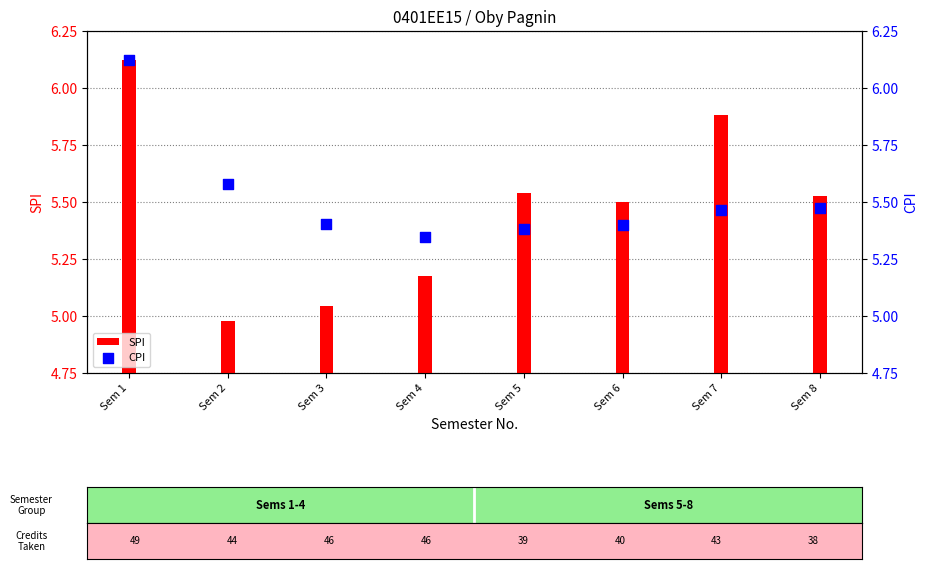

Which series reaches the maximum Y coordinate?

SPI